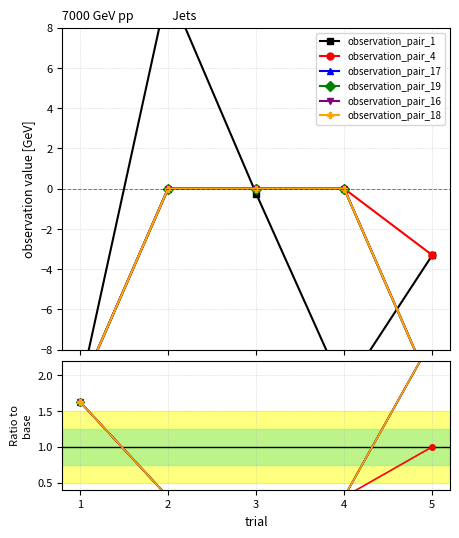

At 4, list the series in order from largest to smallest.

observation_pair_4, observation_pair_17, observation_pair_19, observation_pair_16, observation_pair_18, observation_pair_1